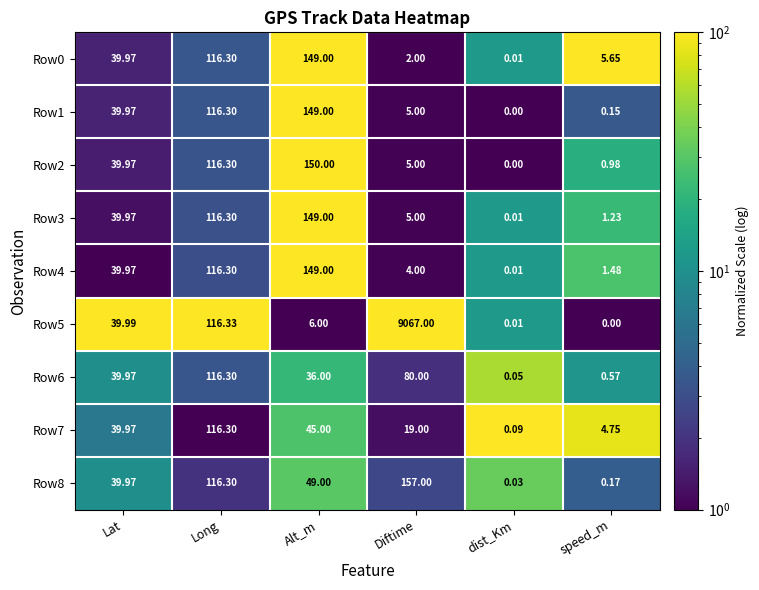

List the labels in order of Row8 value, largest first.

Diftime, Long, Alt_m, Lat, speed_m, dist_Km